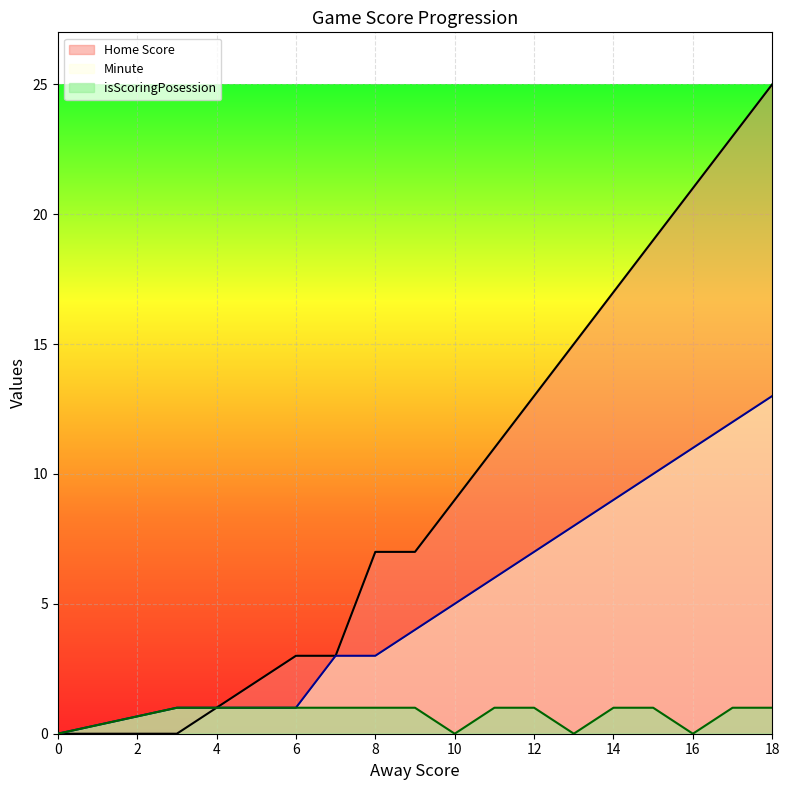

What is the difference between the isScoringPosession values at 15 and 13?

1